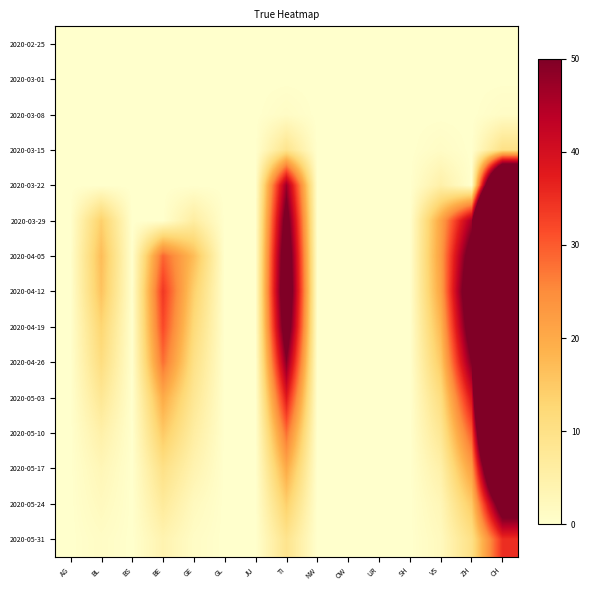

What is the maximum value shown in the chart?

290